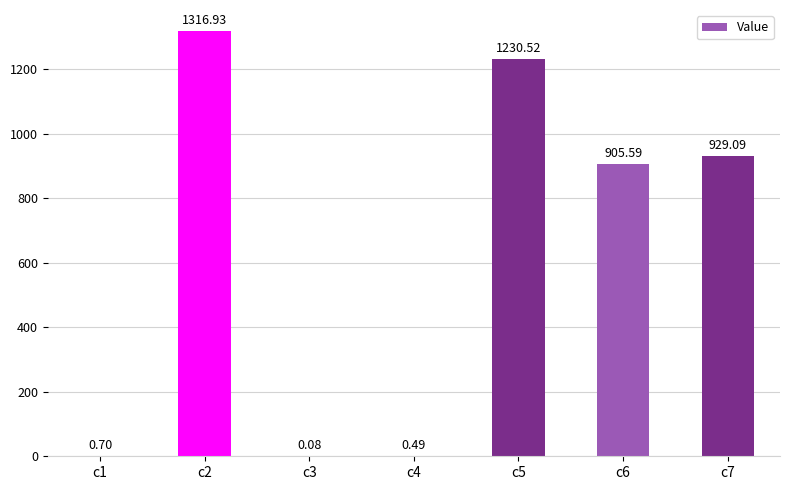

What is the sum of the values at c2 and c7?

2246.0